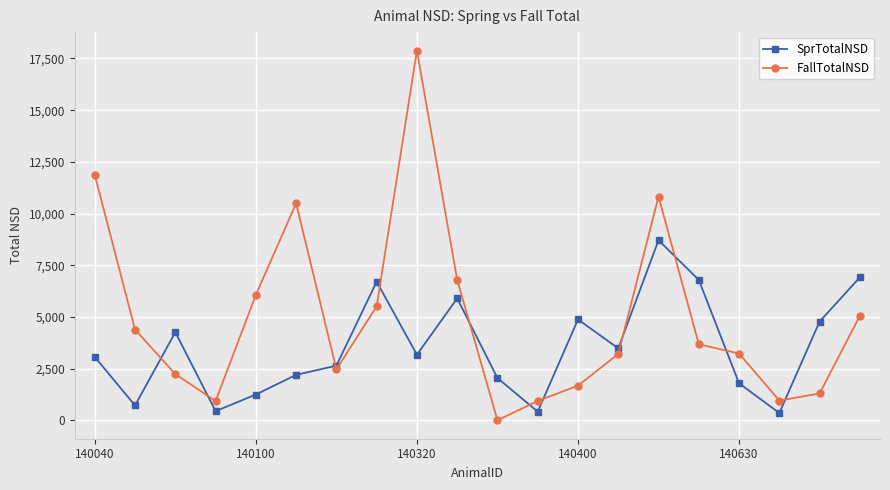

Which series has the widest spread of values?

FallTotalNSD